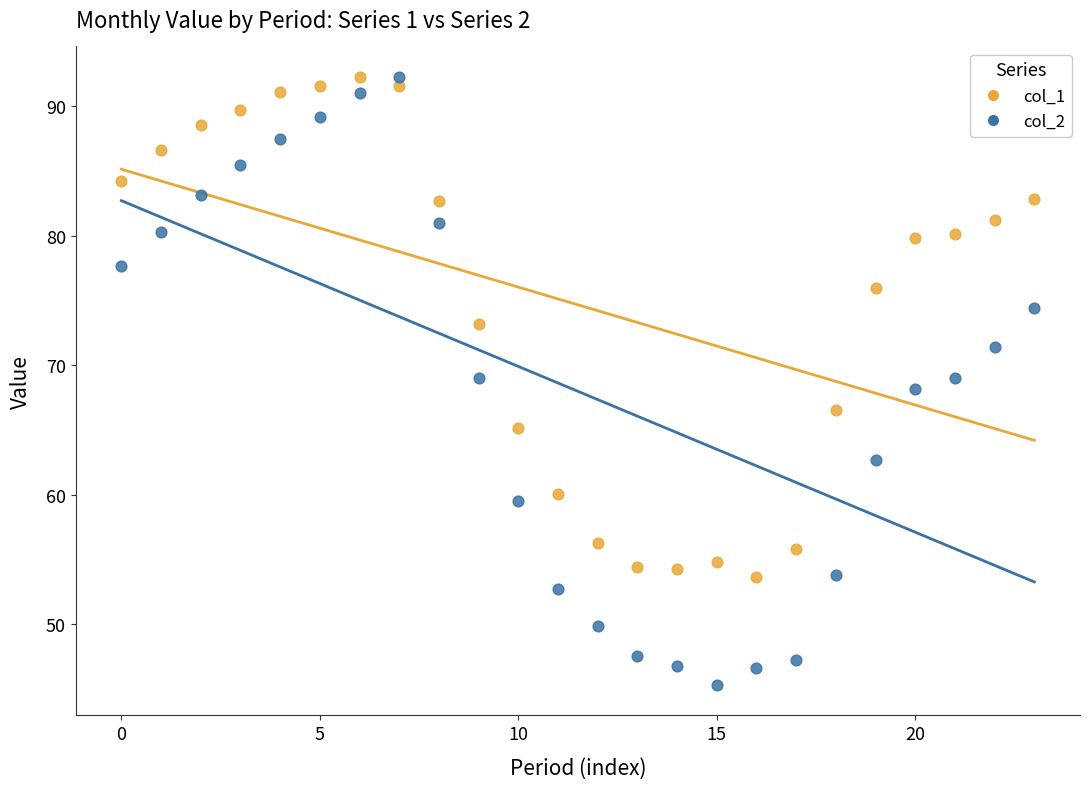

Which series has the largest Y range (max minus min)?

col_2